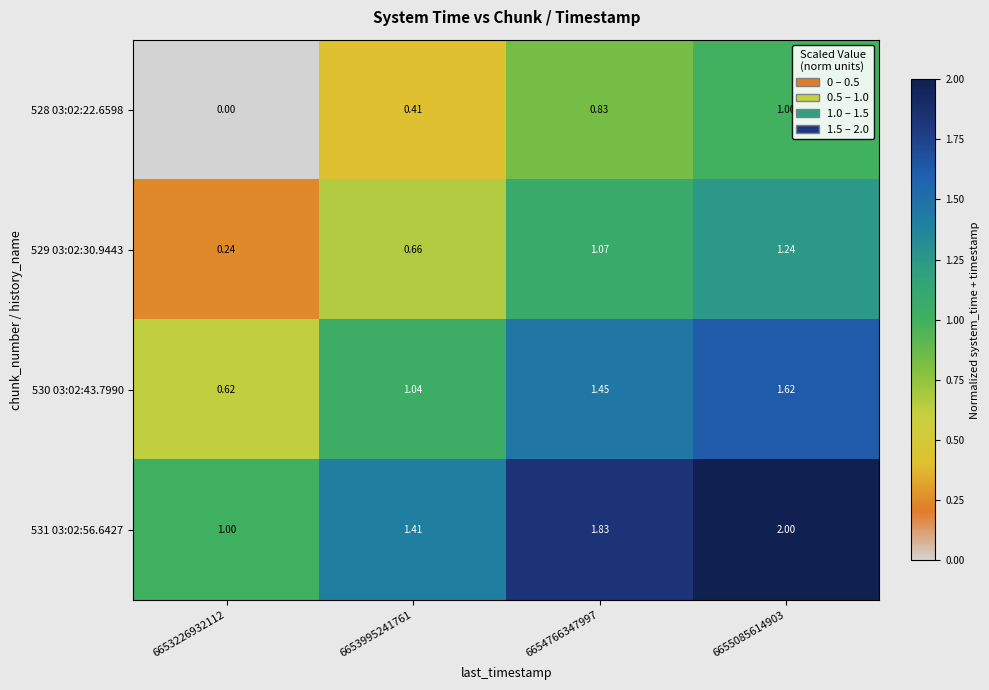

Rank the series by their maximum value, from lowest to highest.

528 03:02:22.6598, 529 03:02:30.9443, 530 03:02:43.7990, 531 03:02:56.6427